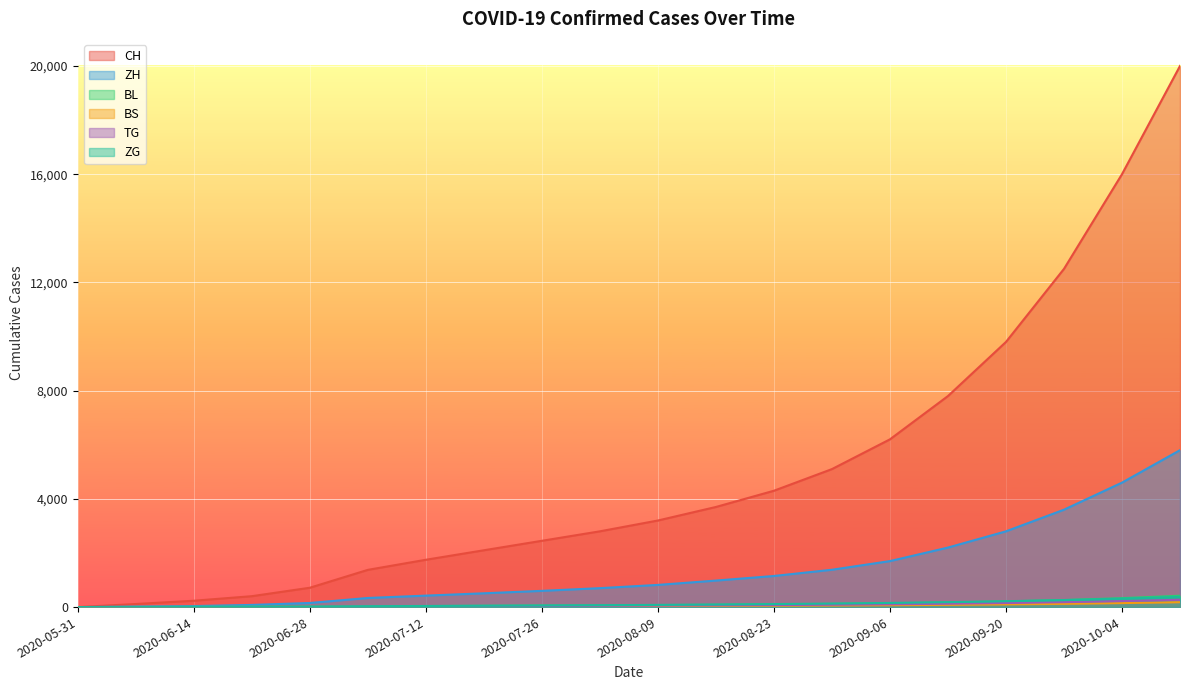

Where does the BL series first go above 73?

2020-08-16